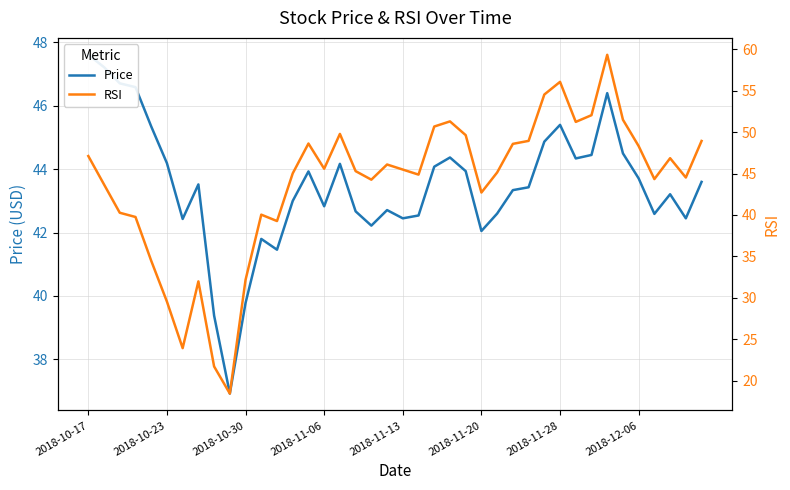

Which series ends up on top after the final intersection of Price and RSI?

RSI